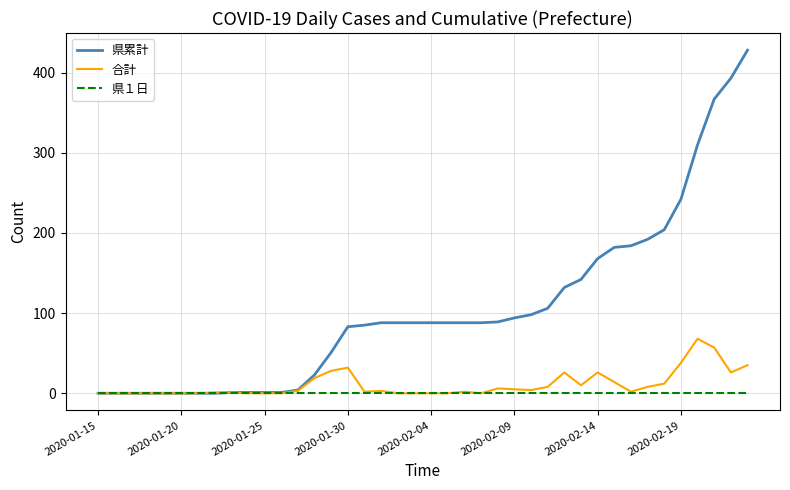

Which series has the widest spread of values?

県累計